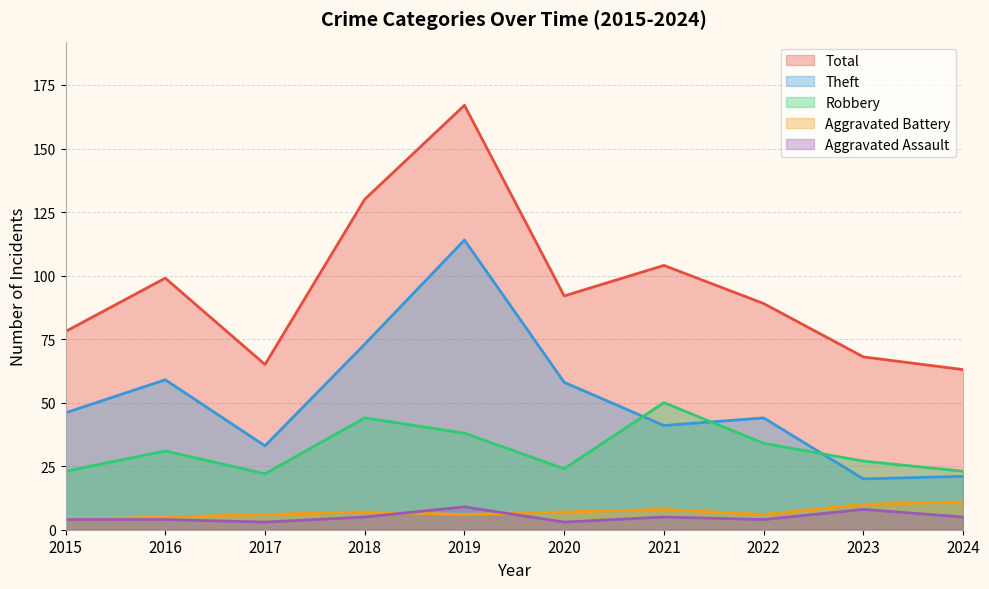

In Total, how many points are lower than both neighbors (excluding endpoints)?

2